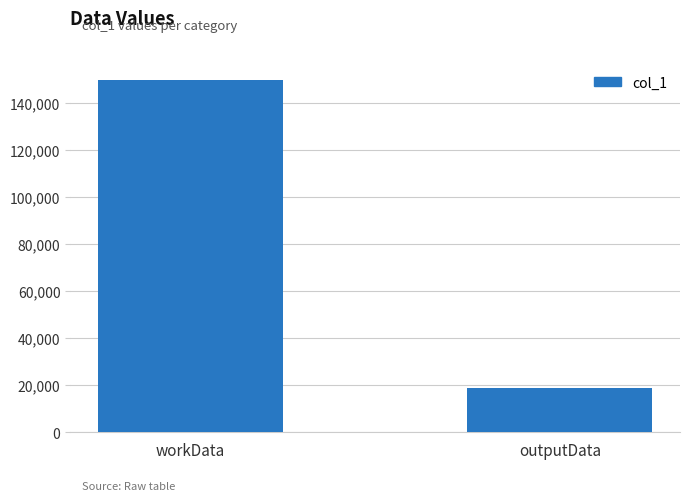

True or false: the data shows 18806 at outputData.

True